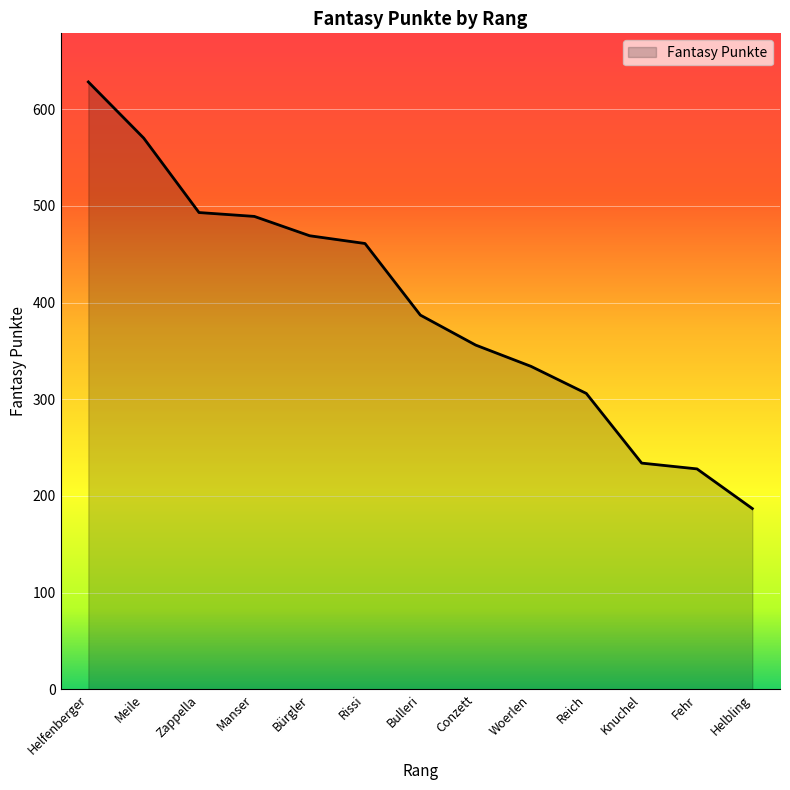

Is it true that the value at Bulleri is 213?

False